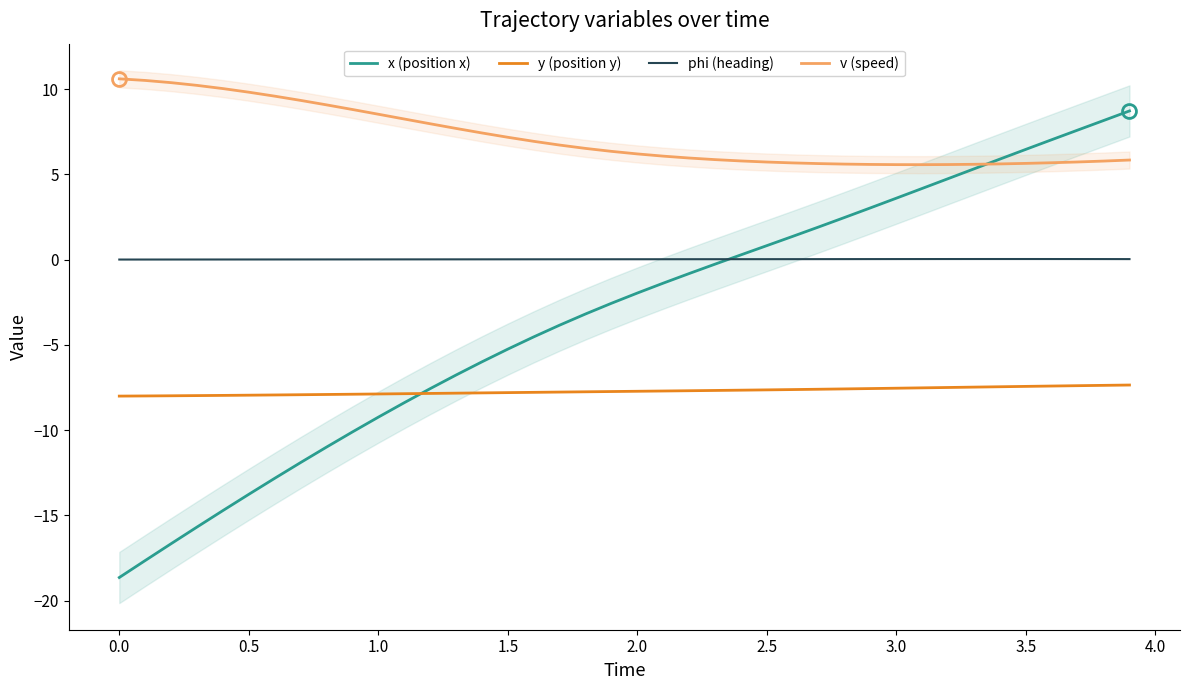

True or false: v (speed) and y (position y) cross at least once.

False